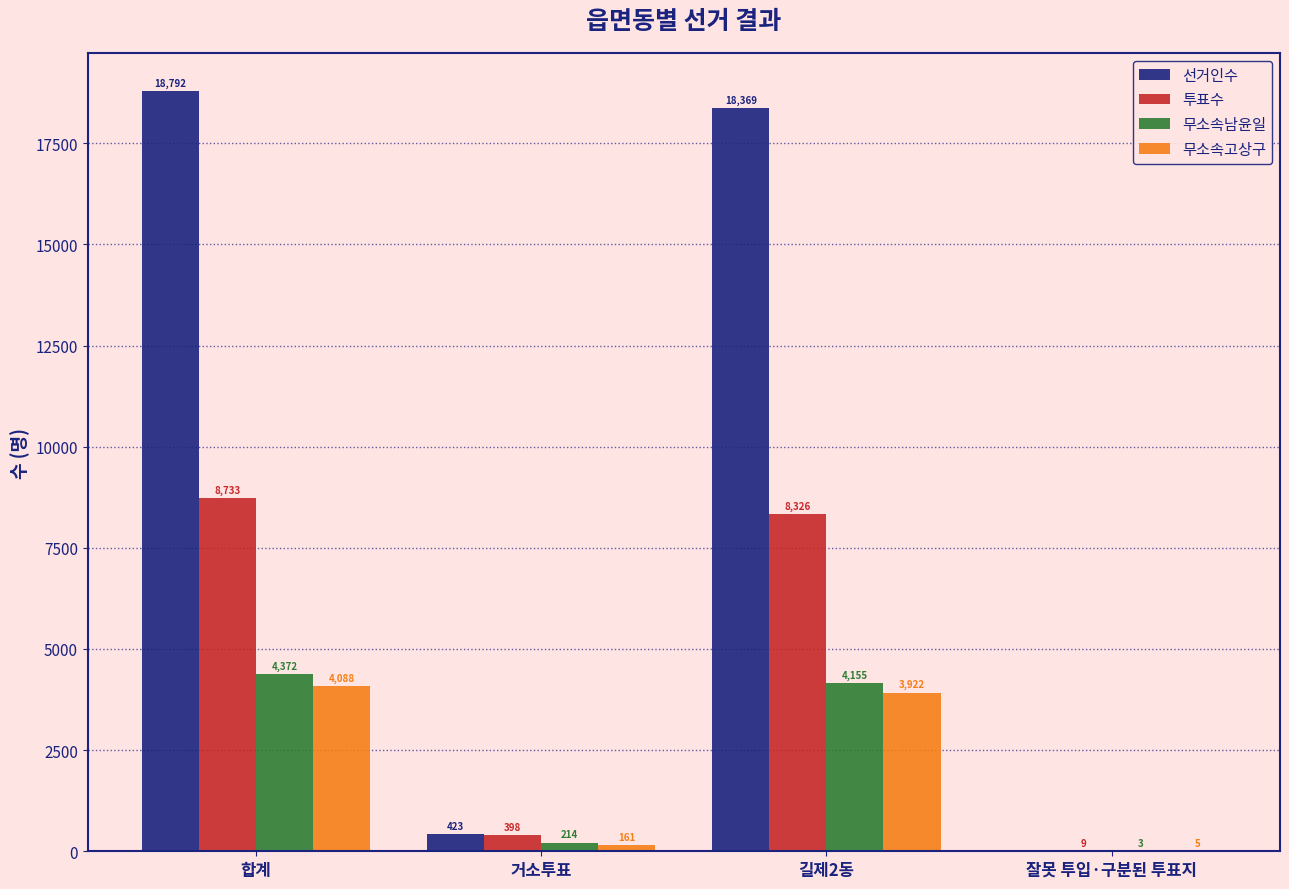

Is it true that 무소속남윤일 equals 4155 at 길제2동?

True